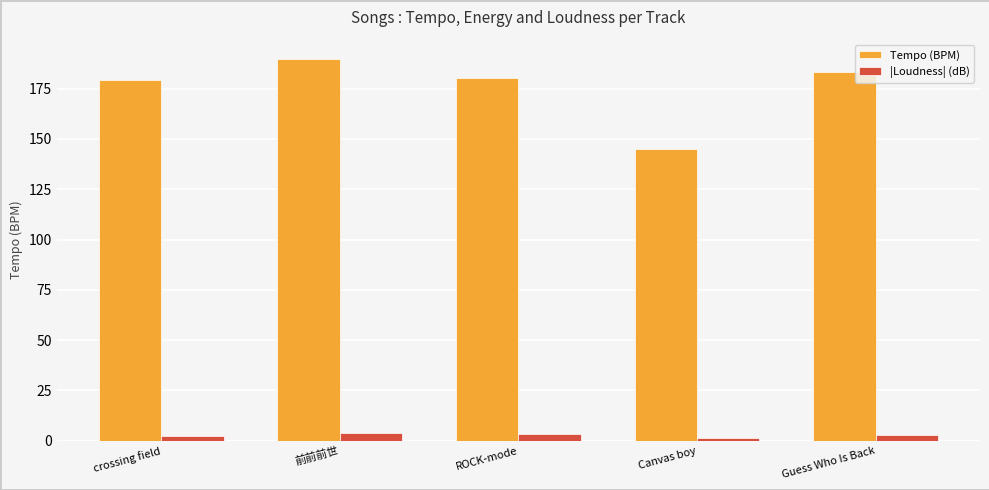

Which series has the widest spread of values?

Tempo (BPM)